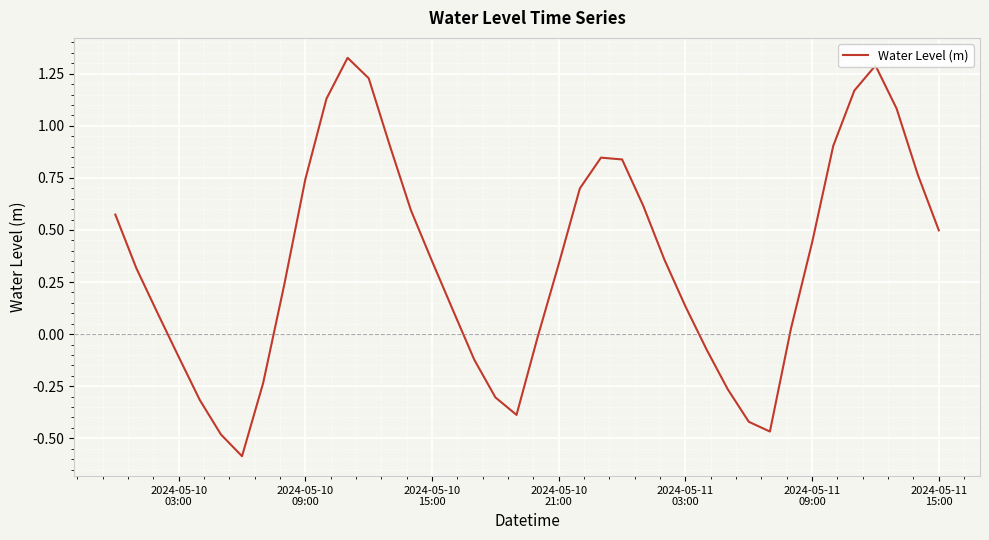

Does the chart have visible grid lines?

Yes